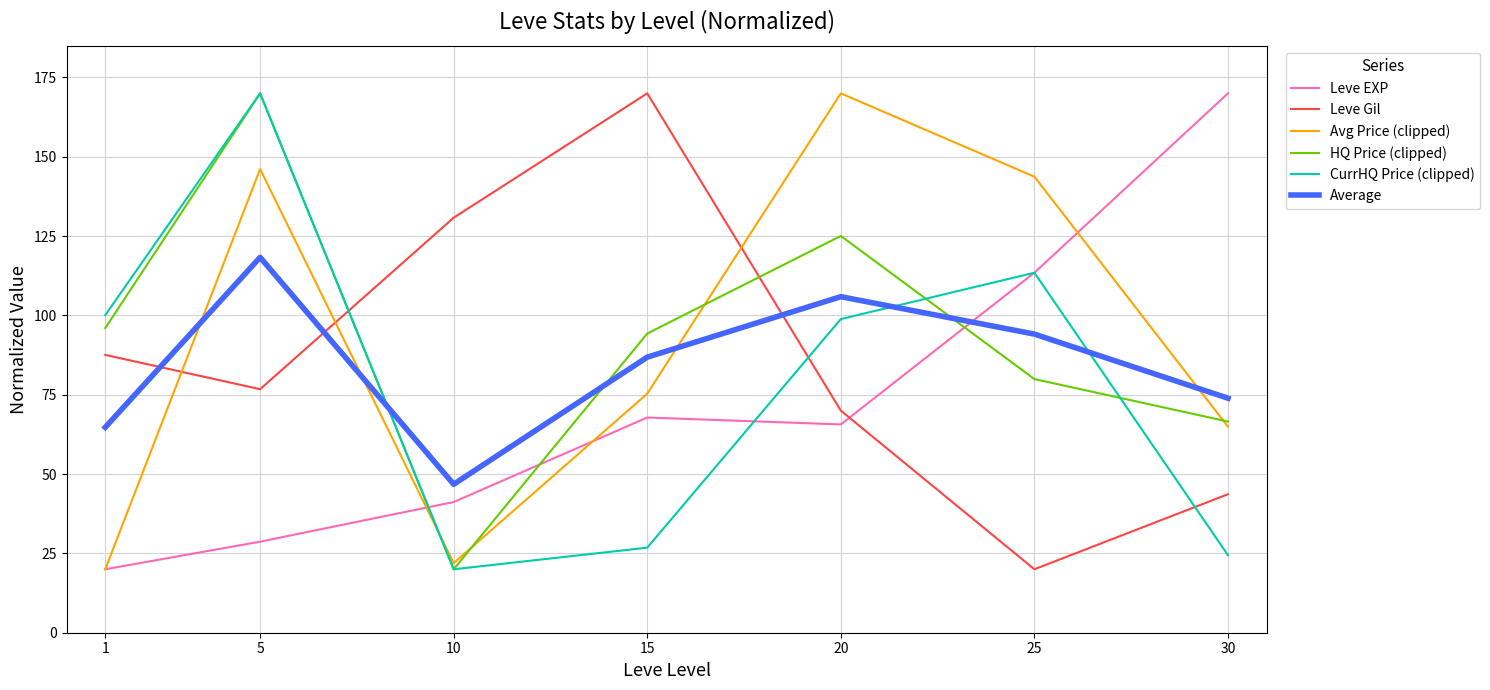

At which category does Leve Gil reach its first local peak?

15